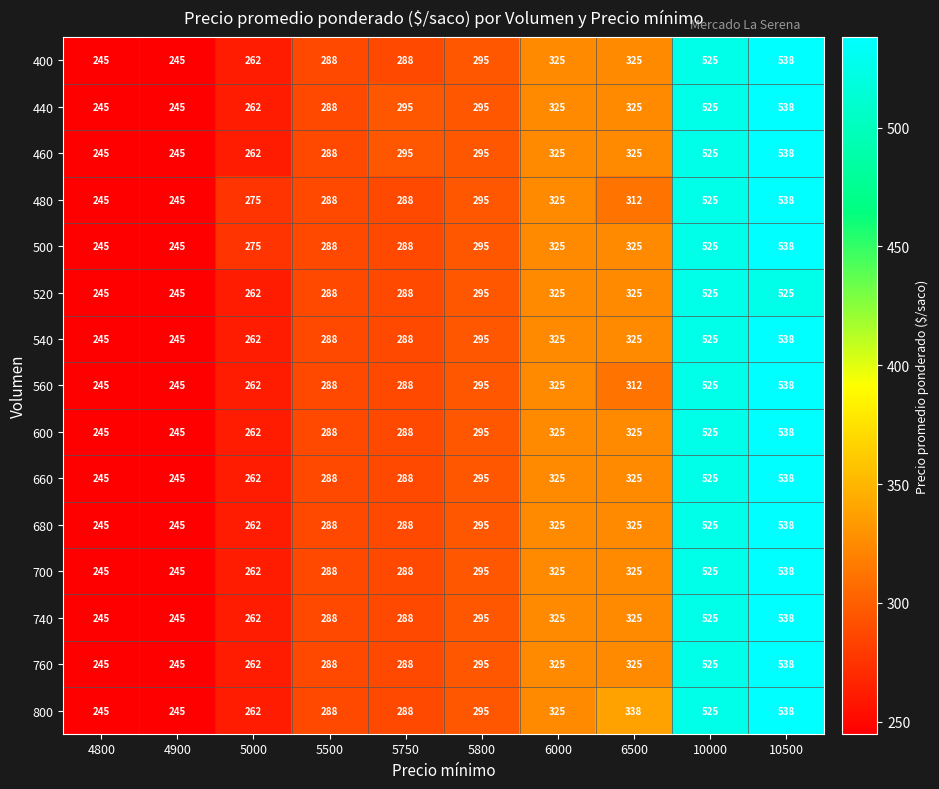

Is the value of 560 at 5000 greater than the value of 740 at 5800?

No